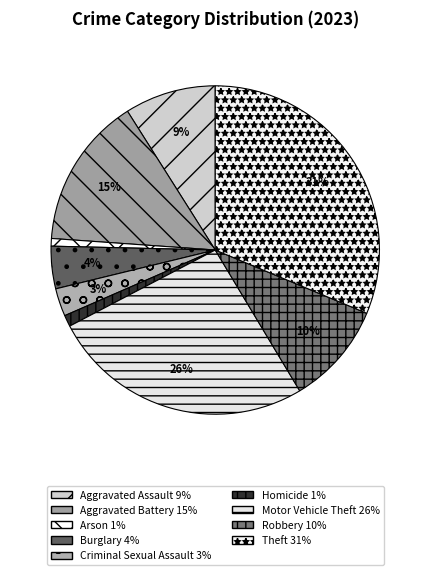

Is Aggravated Assault the majority of the pie?

No